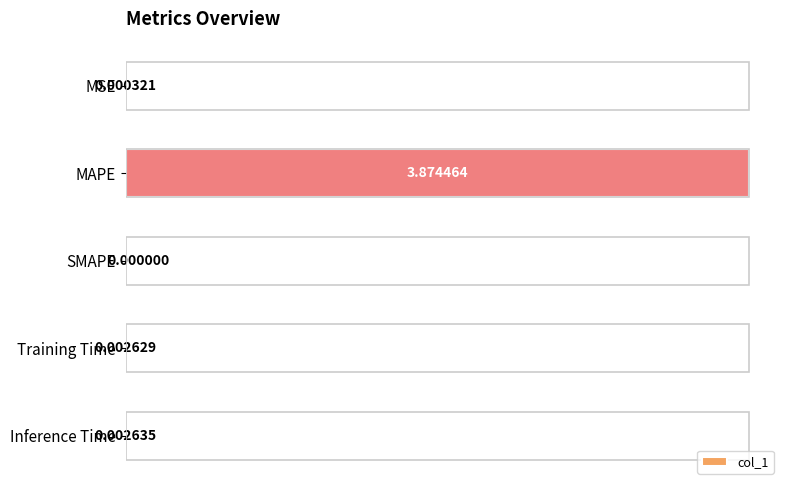

What is the change in value from MAPE to SMAPE?

-3.9